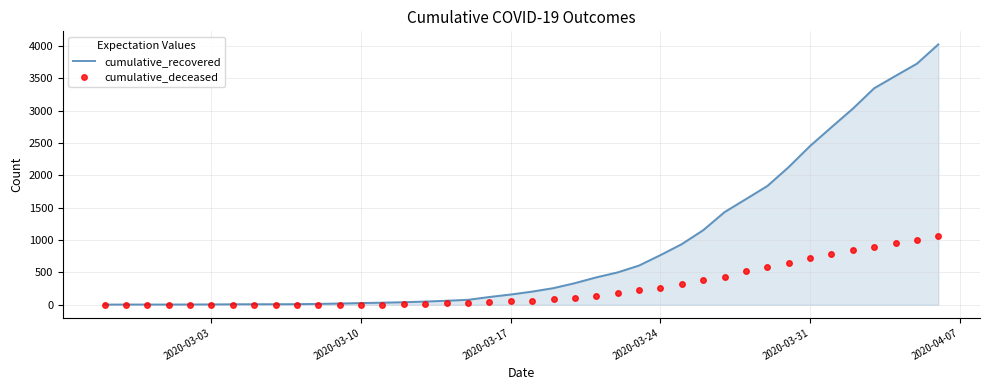

Rank the series by their maximum value, from lowest to highest.

cumulative_deceased, cumulative_recovered